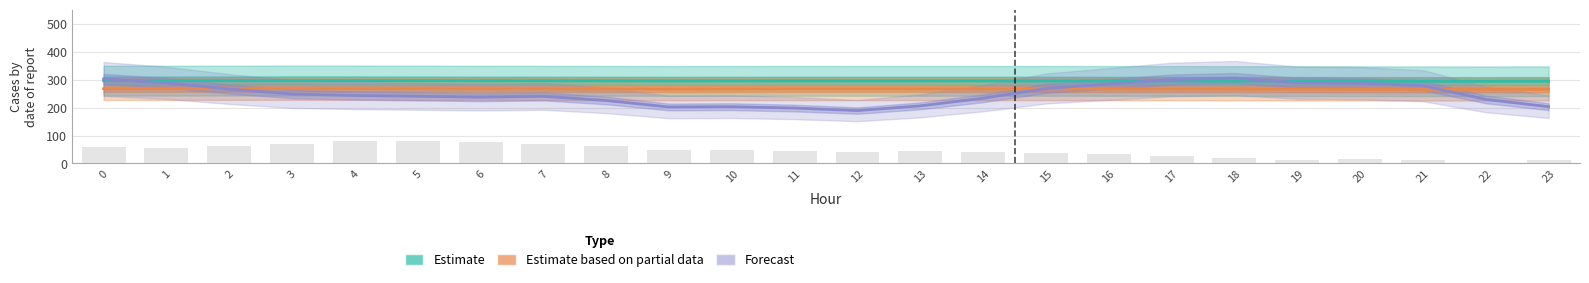

What is the difference between the second highest and minimum values in the Estimate based on partial data series?

2.8